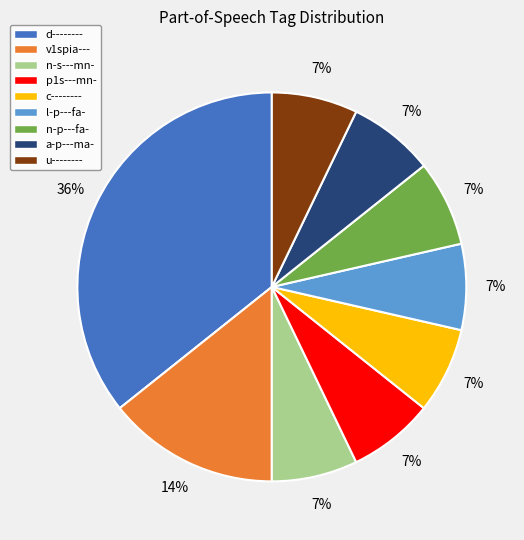

To the nearest percent, what portion does d-------- represent?

36%